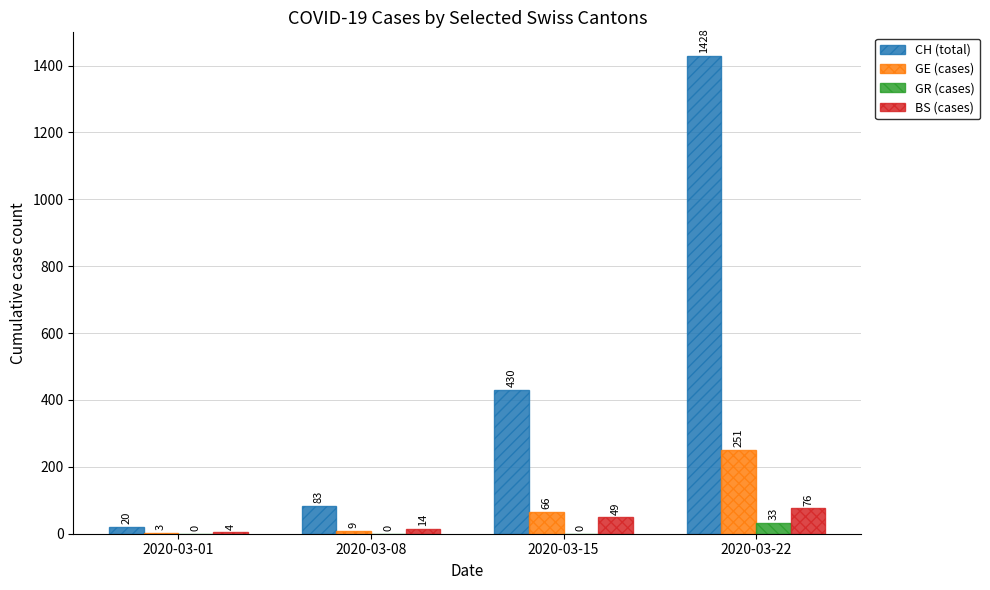

Between 2020-03-15 and 2020-03-22, which series saw the biggest shift?

CH (total)